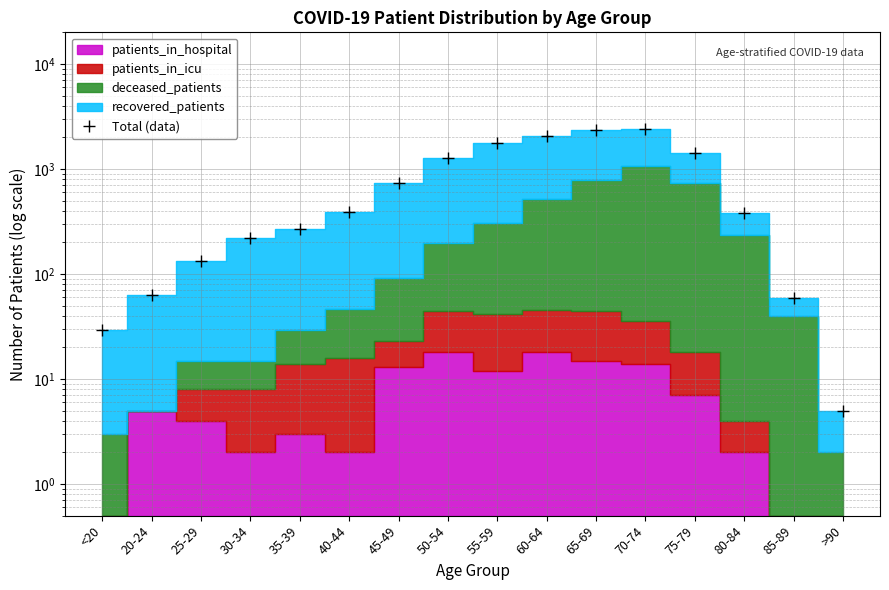

What is the smallest value displayed?

5